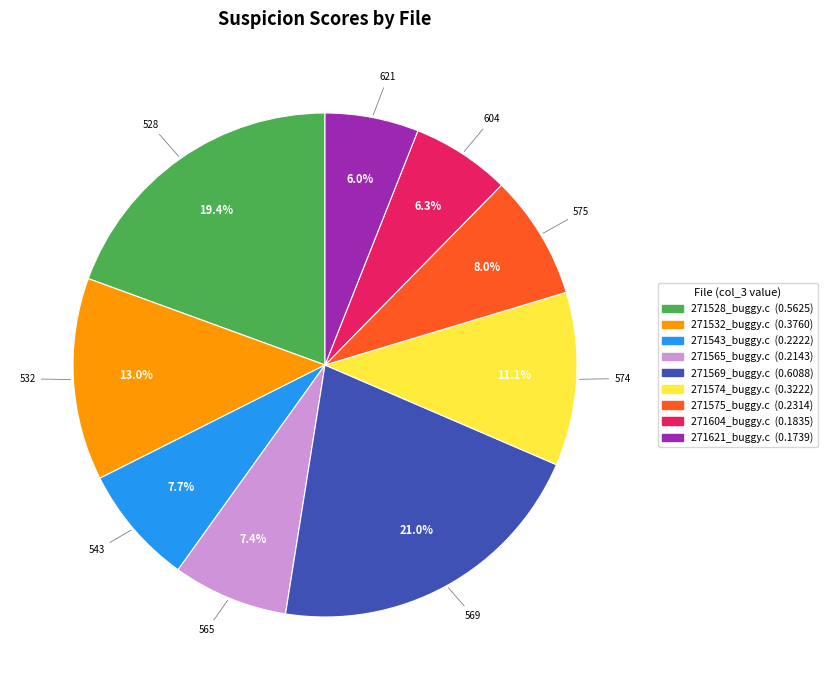

To the nearest percent, what is the average slice percentage?

11%